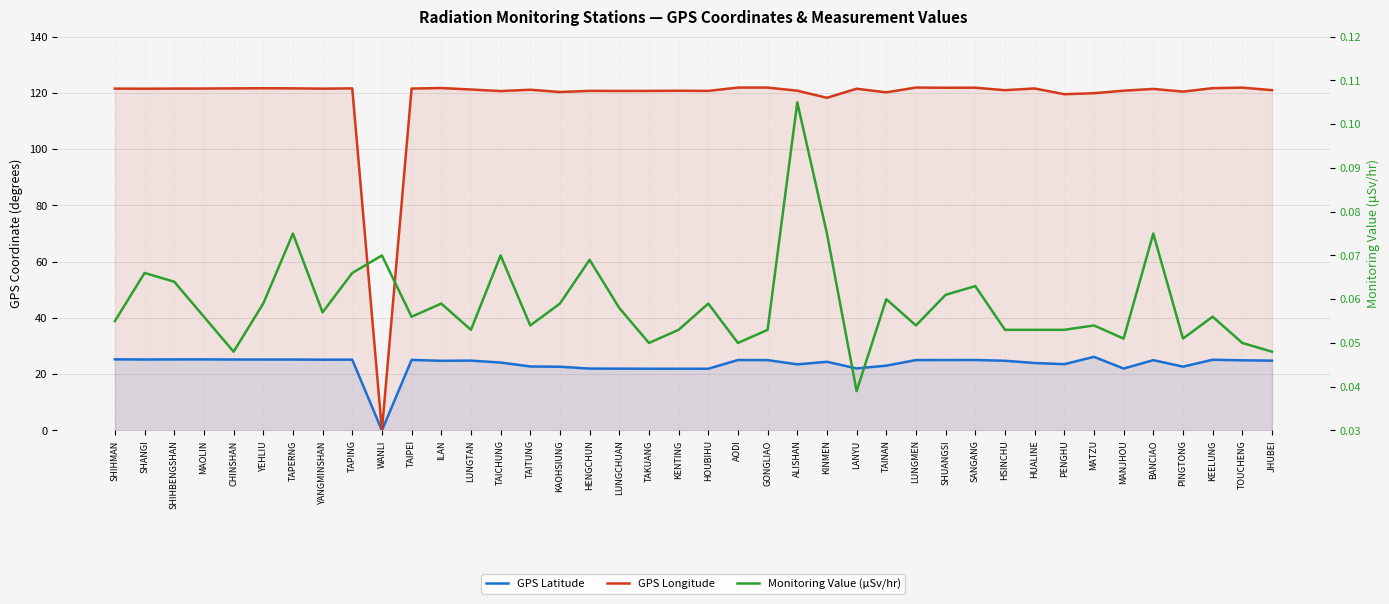

Between KAOHSIUNG and PENGHU, which is larger?

PENGHU